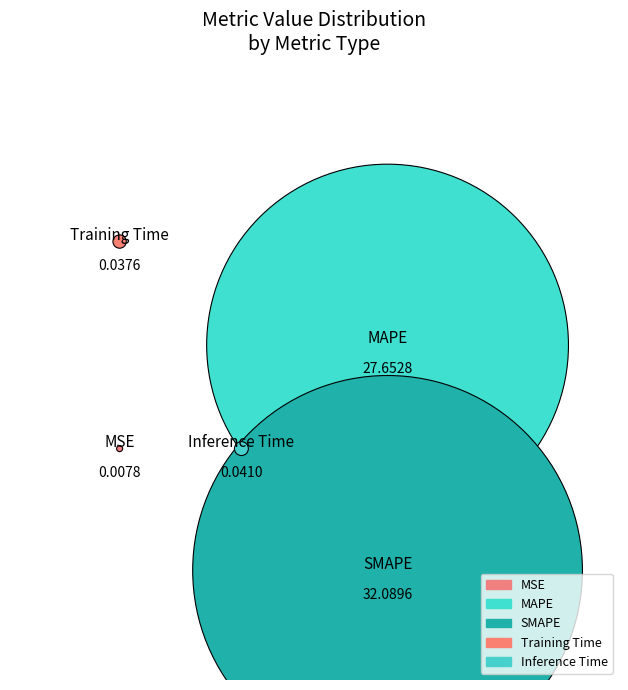

True or false: Inference Time accounts for 10% of the total.

False